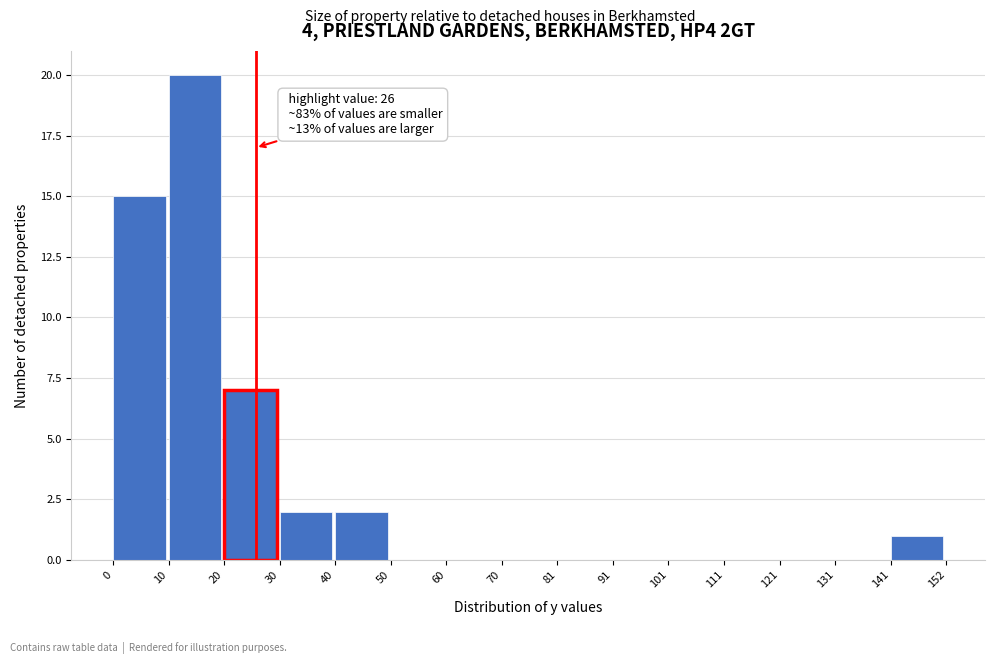

Over which range of the x-axis is the bar tallest?

10 to 20